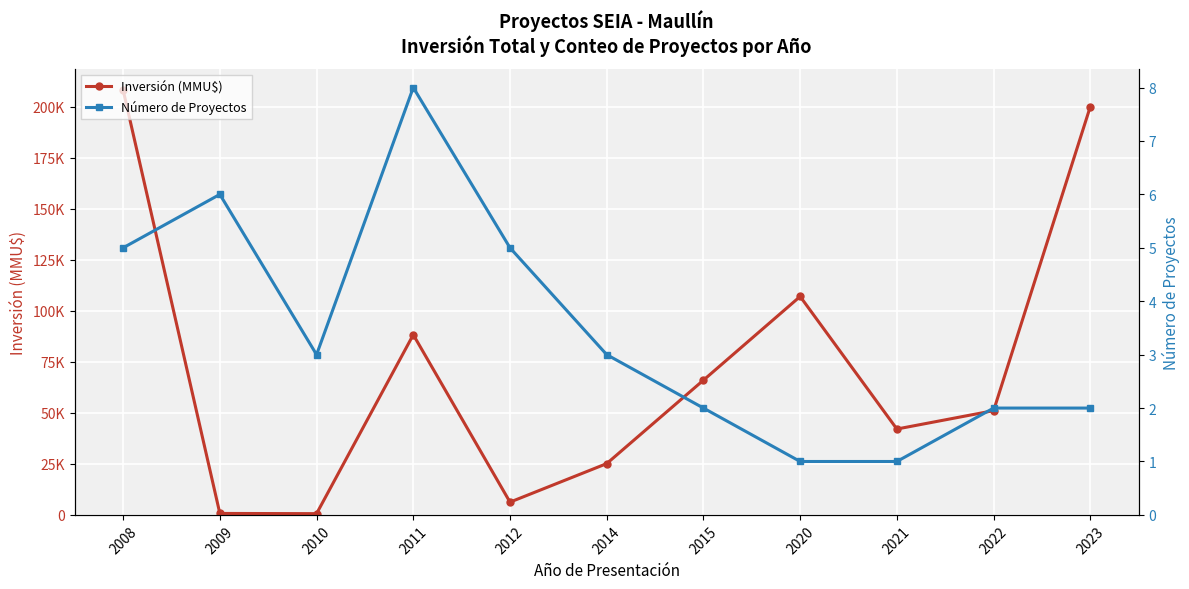

Reading right to left, transcribe all the data shown in this chart.

Inversión (MMU$): 200000	51067	42067	107000	66000	25130	6256	88263	615	716	208125
Número de Proyectos: 2	2	1	1	2	3	5	8	3	6	5